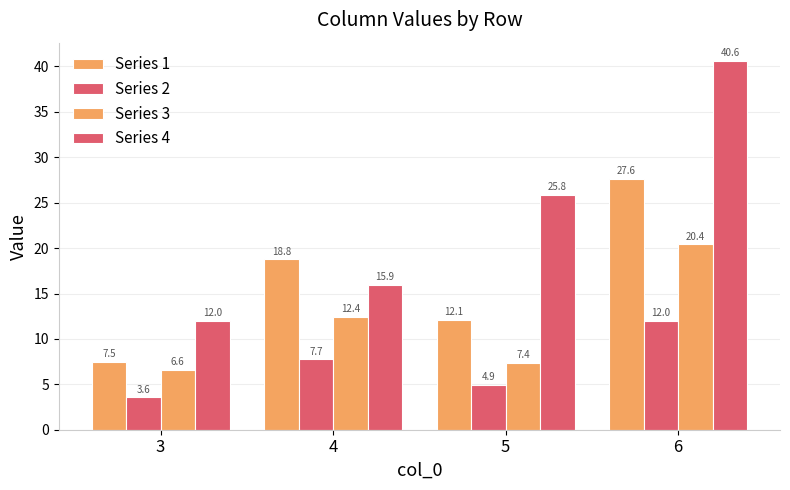

The value of Series 1 at 3 is 3.2. True or false?

False